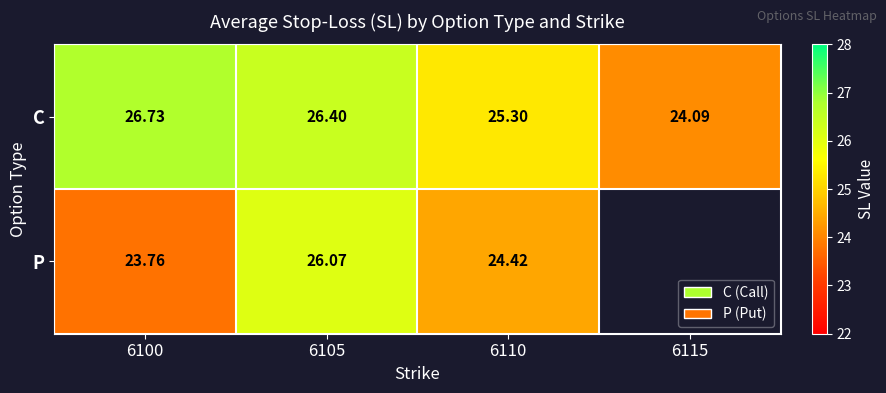

Which has a higher value, 6105 or 6115?

6105